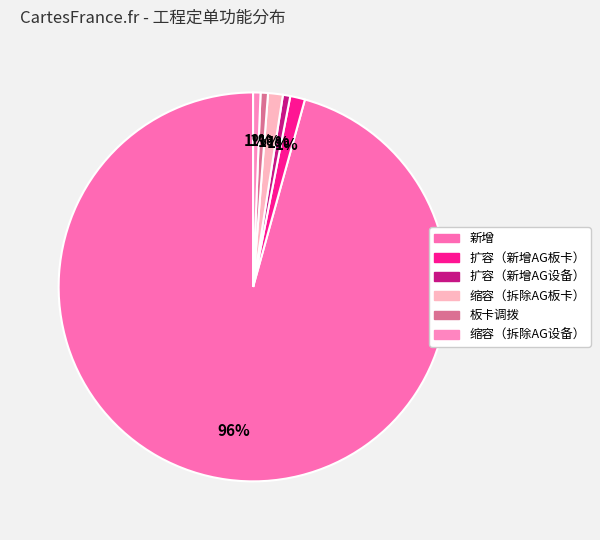

Which category has the biggest portion of the pie?

新增